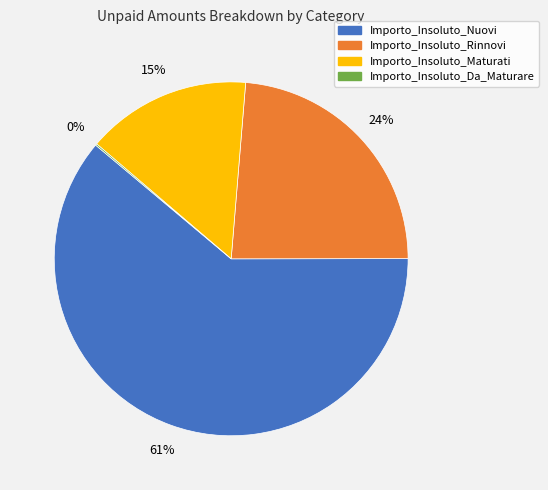

Is the sum of Importo_Insoluto_Nuovi and Importo_Insoluto_Maturati greater than half?

Yes